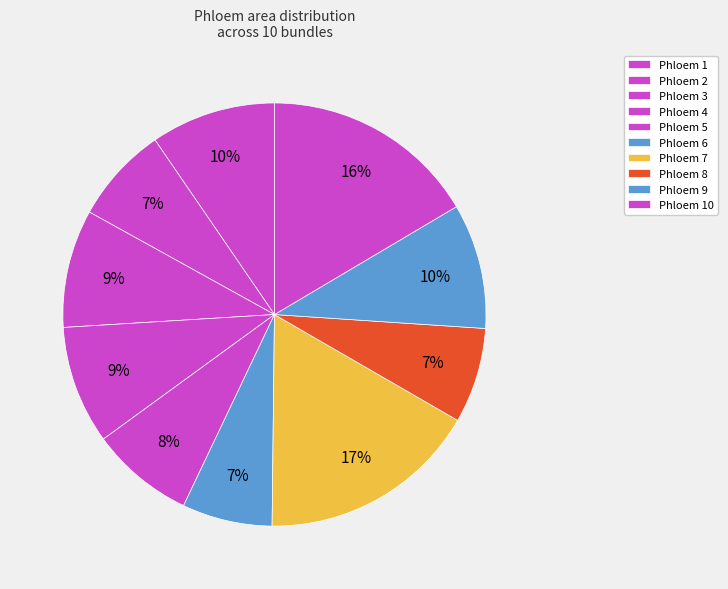

How many slices are in this pie chart?

10